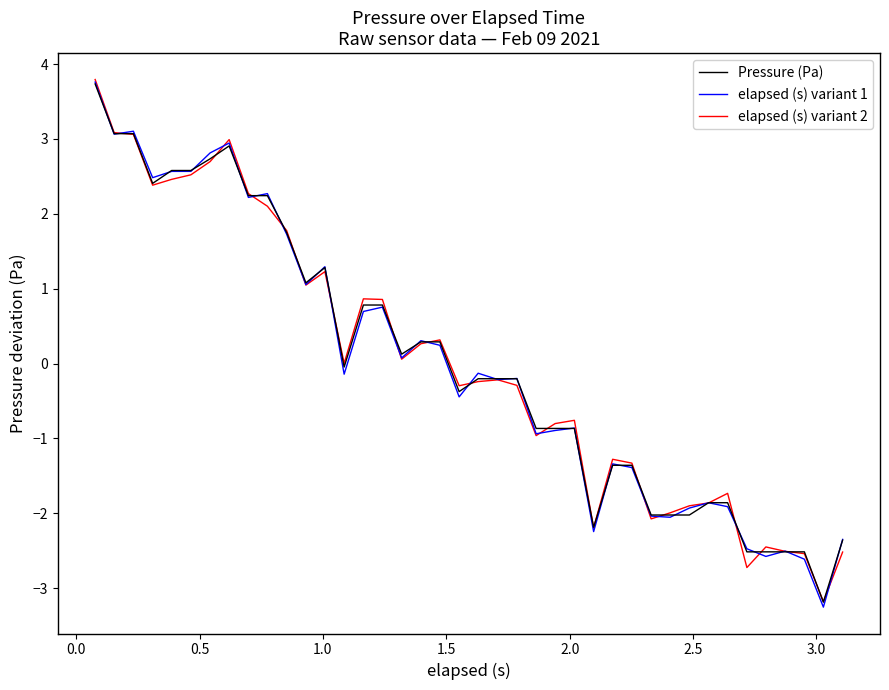

How many lines are shown in the chart?

3